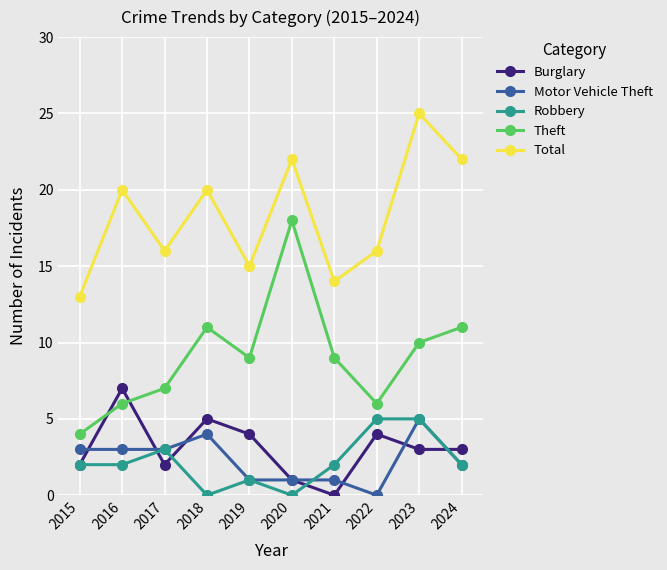

What is the value of the Robbery point at the 8th from the left?

5